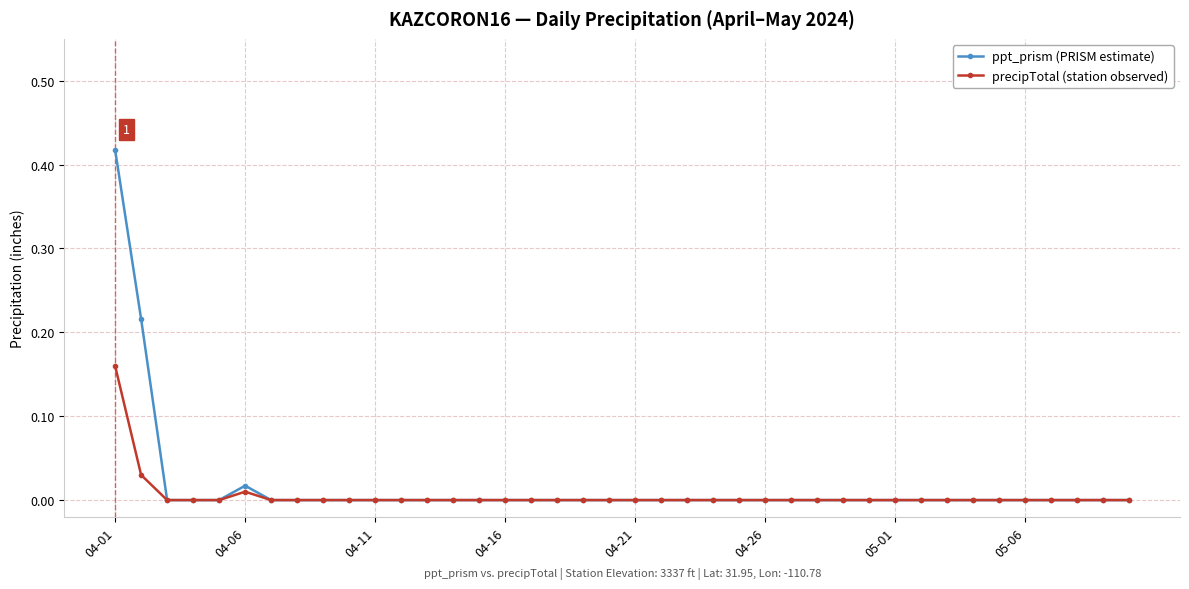

How many distinct data groups are displayed?

2